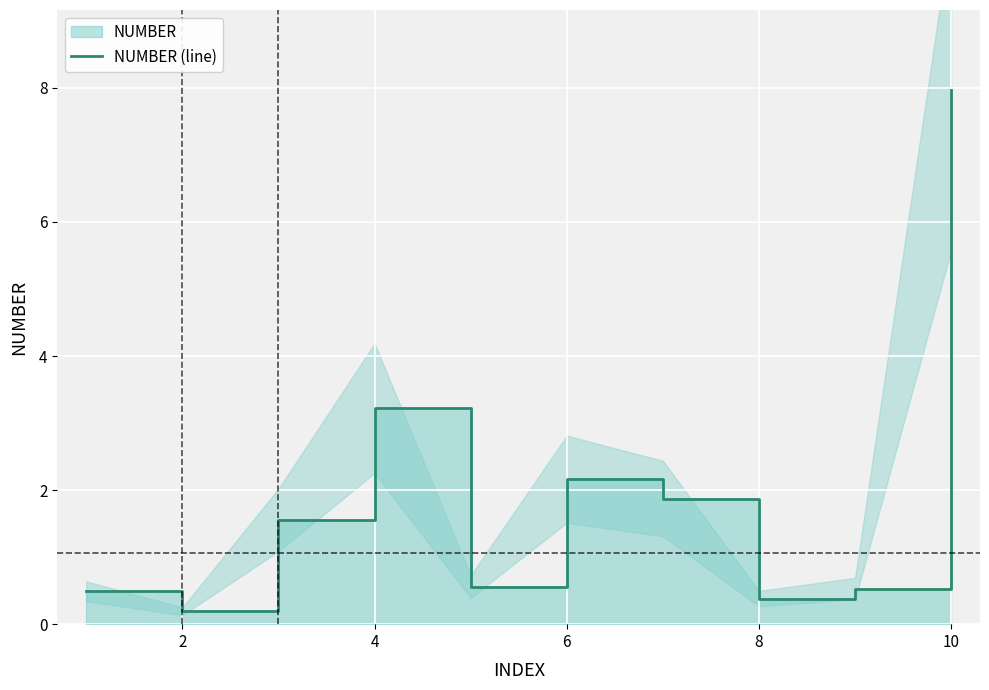

What is the greatest value displayed?

8.0